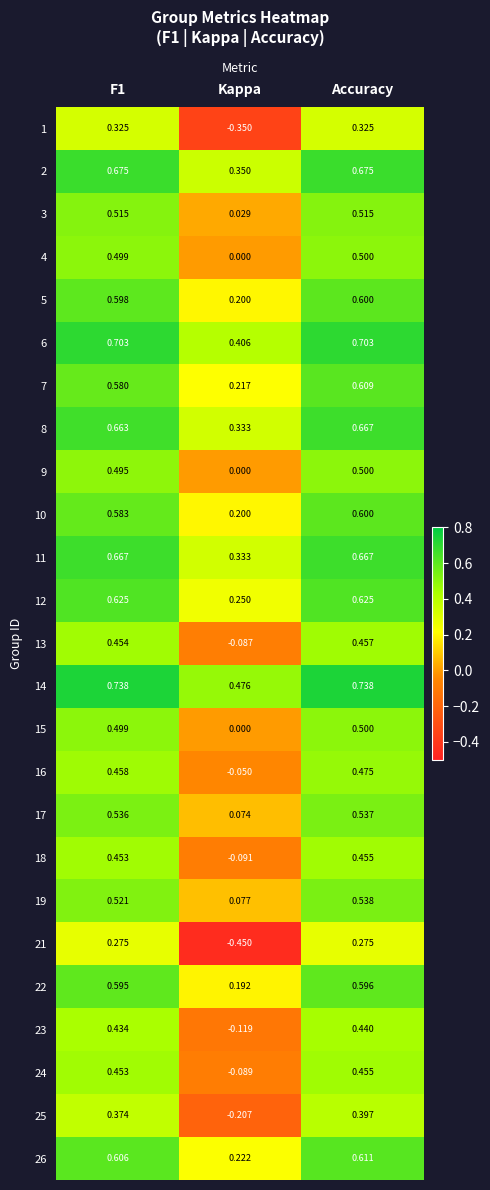

Which series has the largest total across all categories?

14